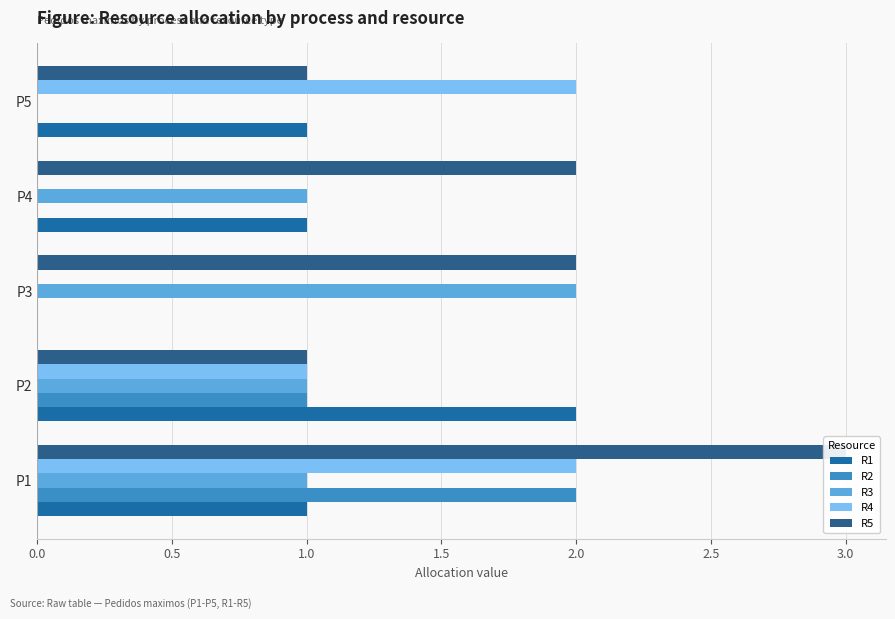

What is the maximum value shown in the chart?

3